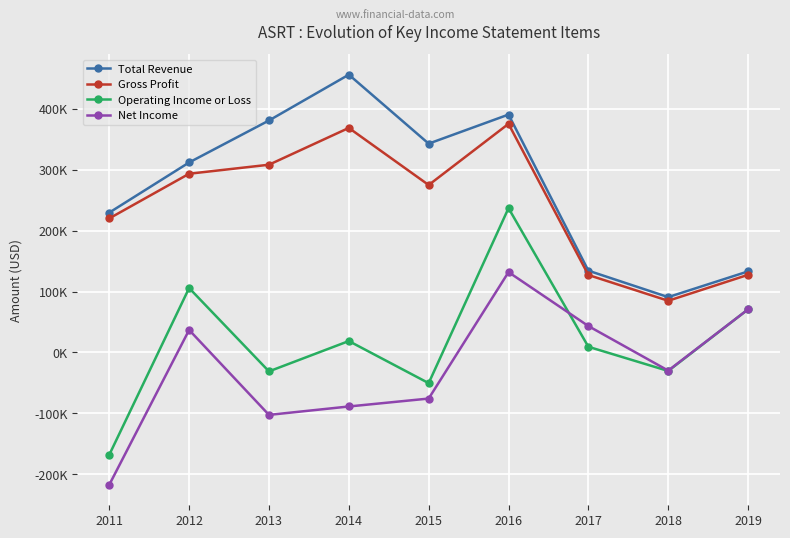

What are all the series names shown in the legend?

Total Revenue, Gross Profit, Operating Income or Loss, Net Income